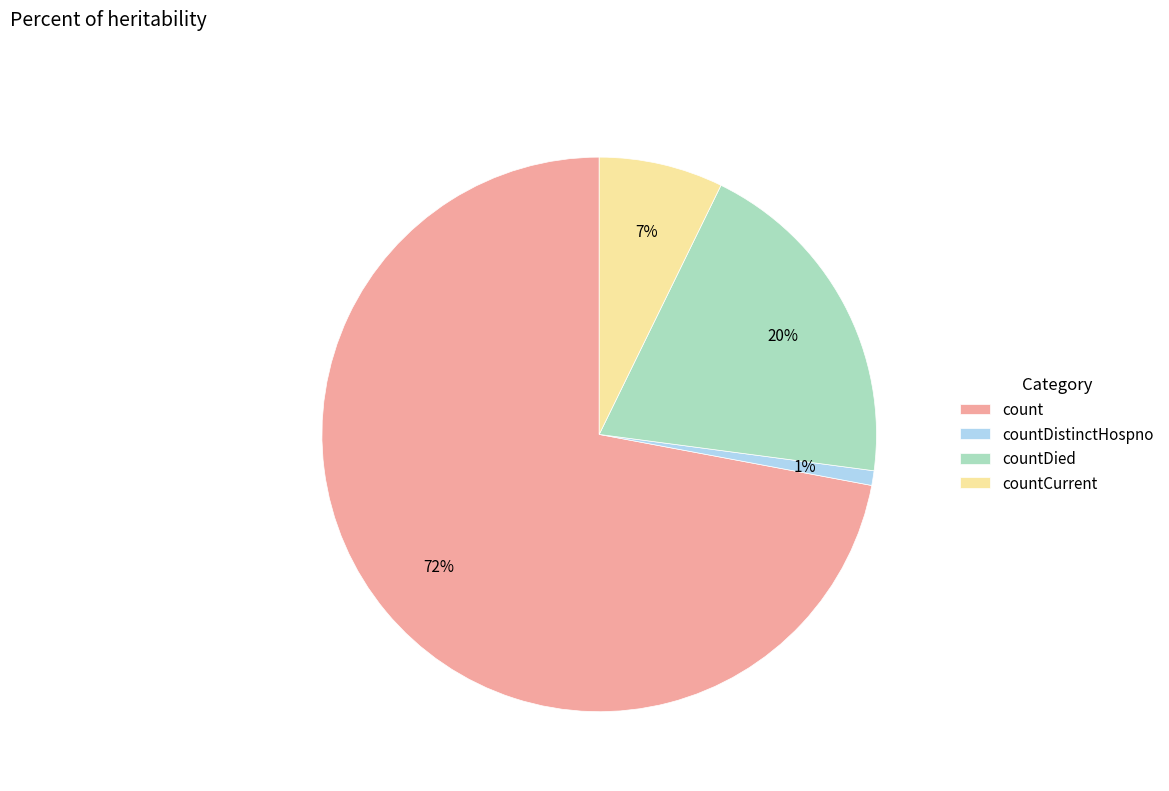

Which category has the smallest portion of the pie?

countDistinctHospno